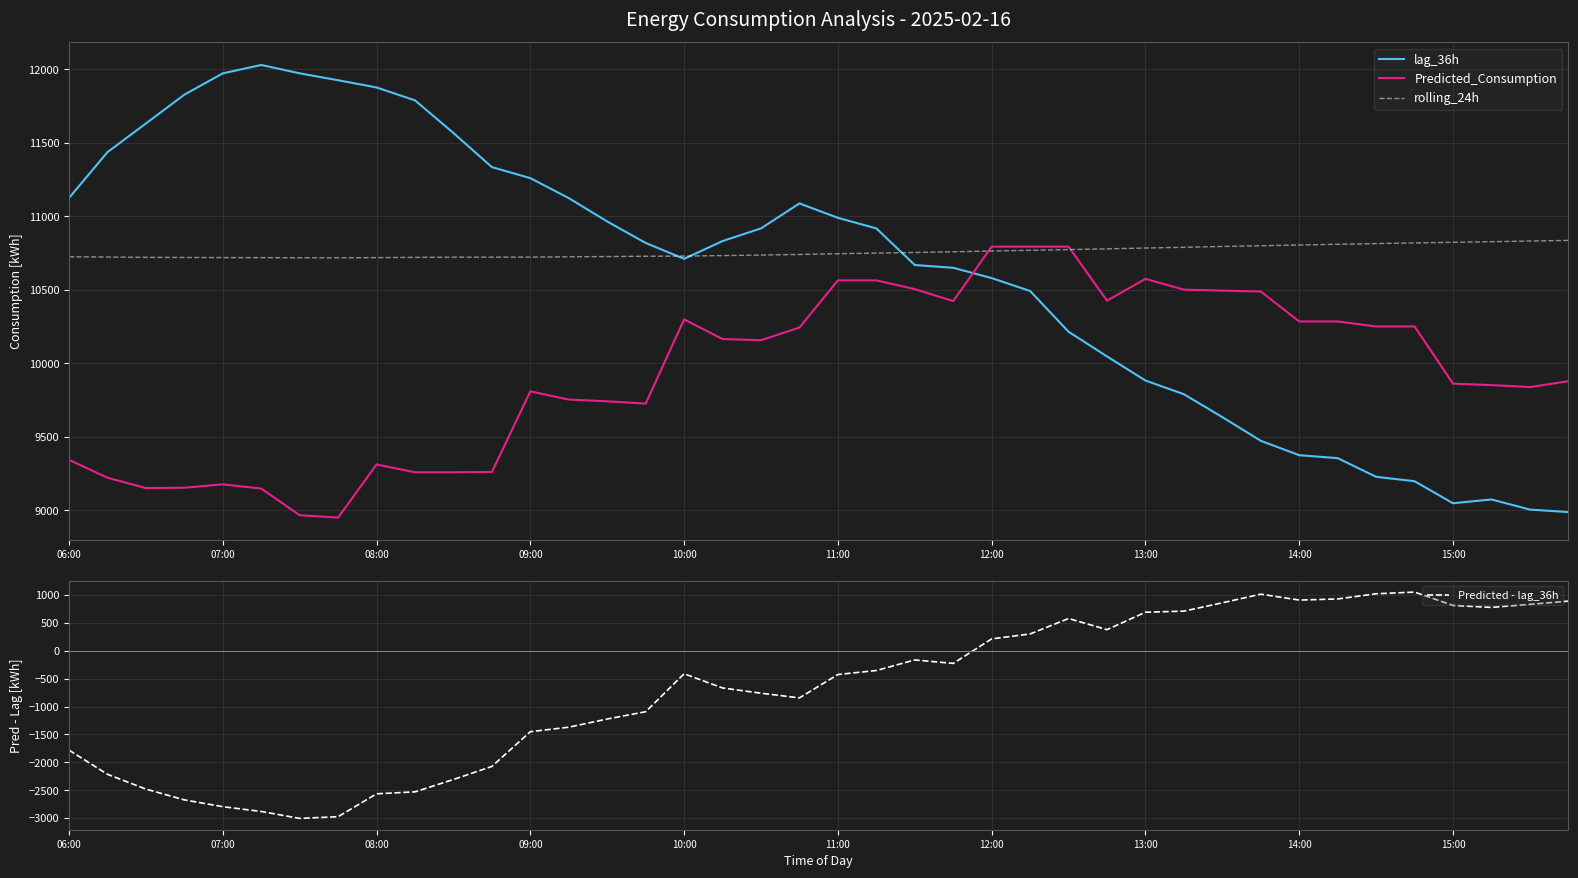

What is the highest value of the rolling_24h series?

10835.3